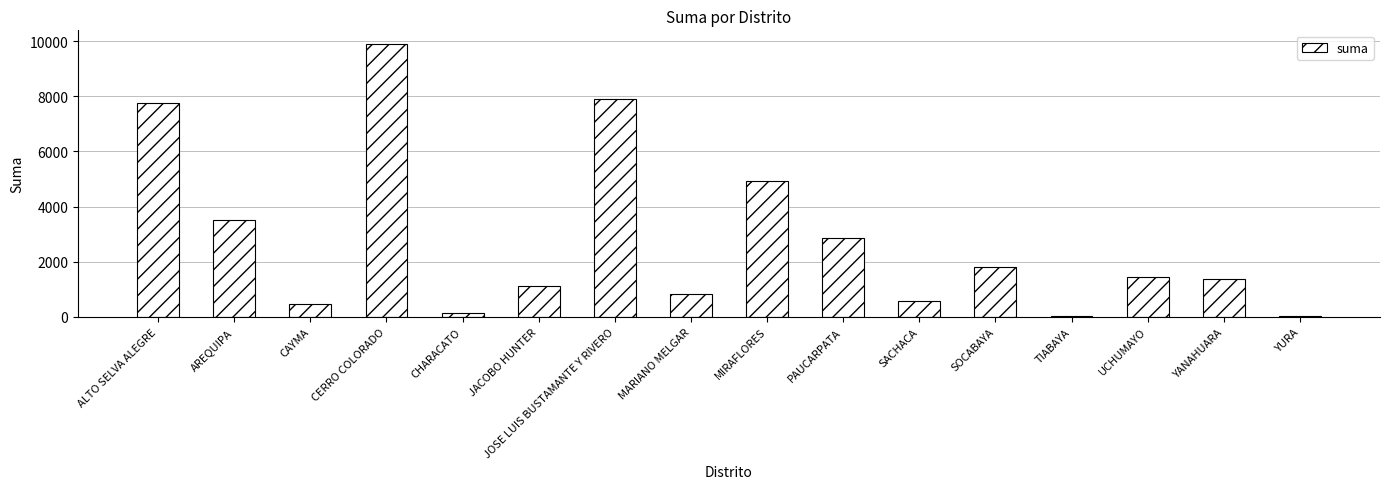

Approximately how many times larger is the value at PAUCARPATA compared to YANAHUARA?

2.1